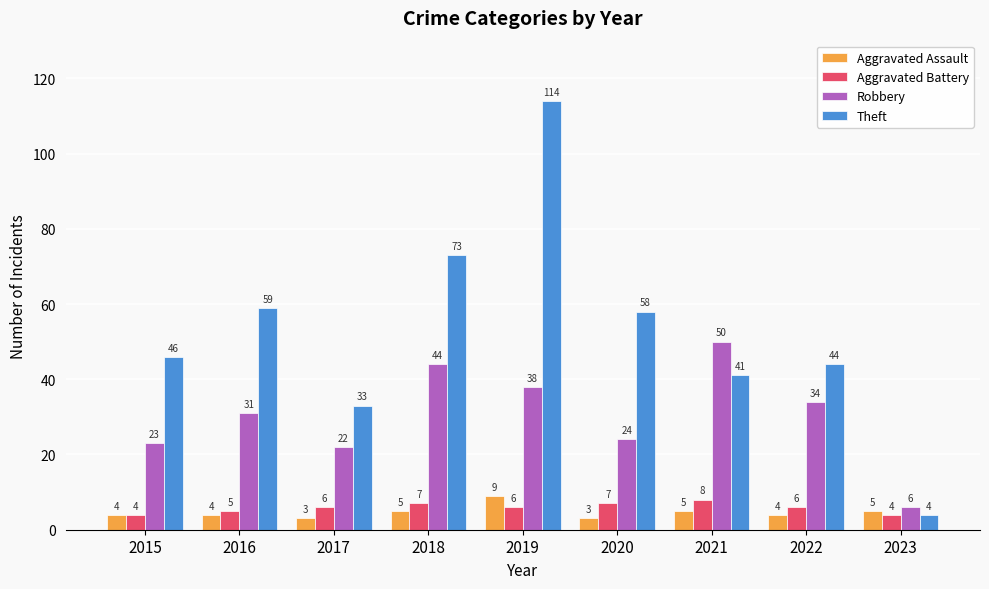

What is the smallest value displayed?

3